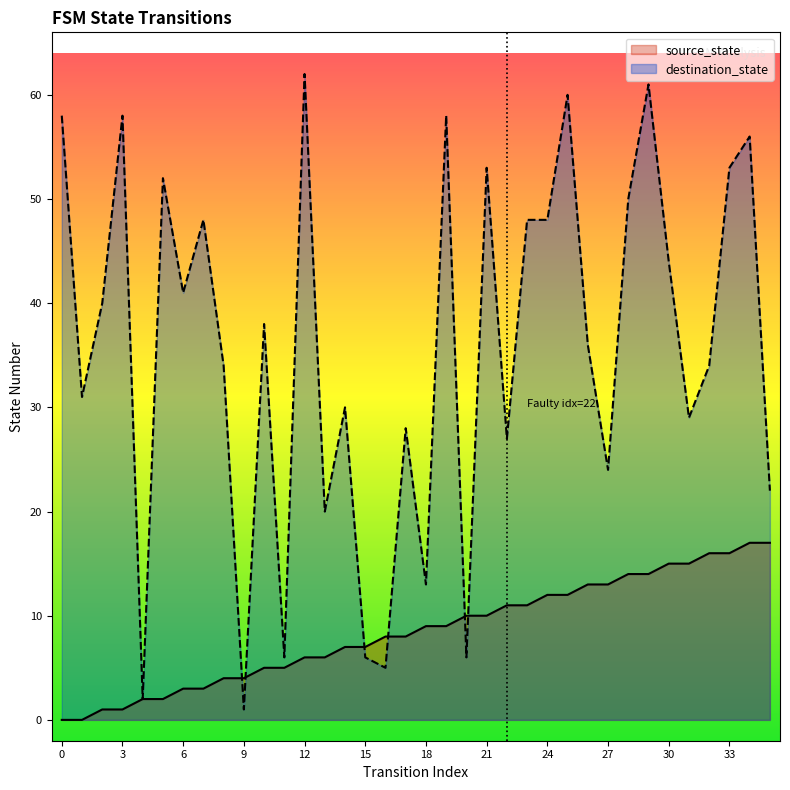

True or false: source_state has a value of 3 at 7.

True